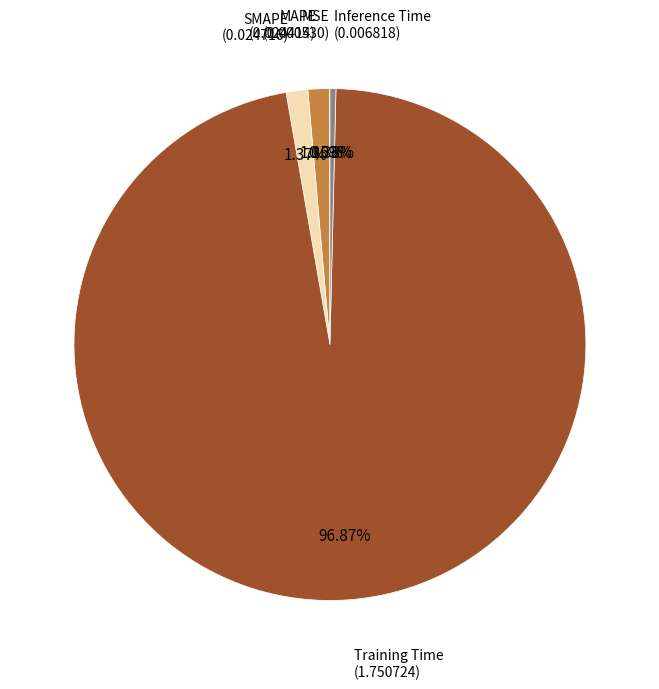

Is there any slice that represents more than half of the pie?

Yes